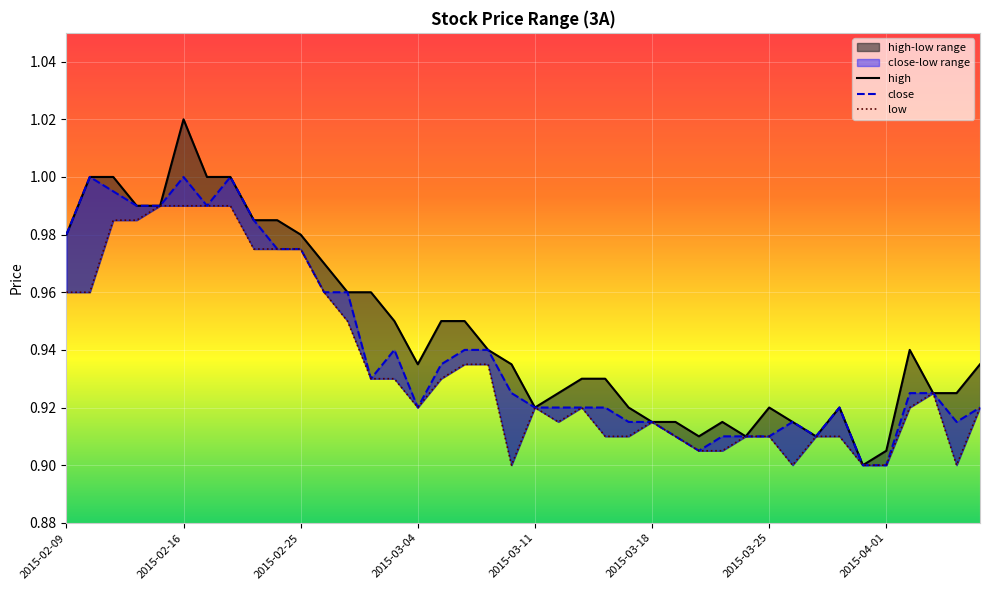

How many interior local peaks does the low series have?

4